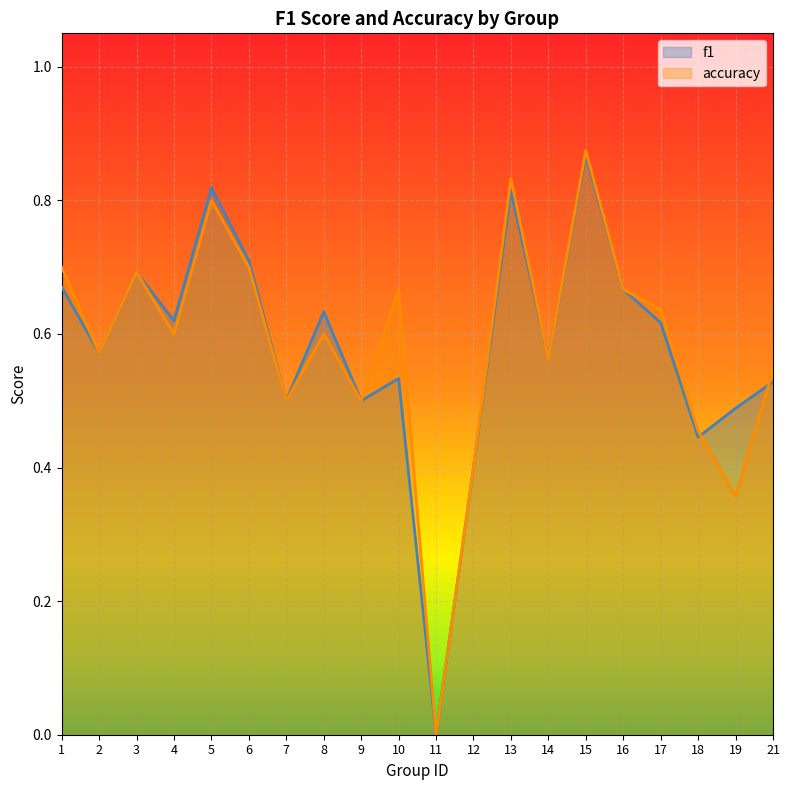

Does the chart display data point markers on the line(s)?

No